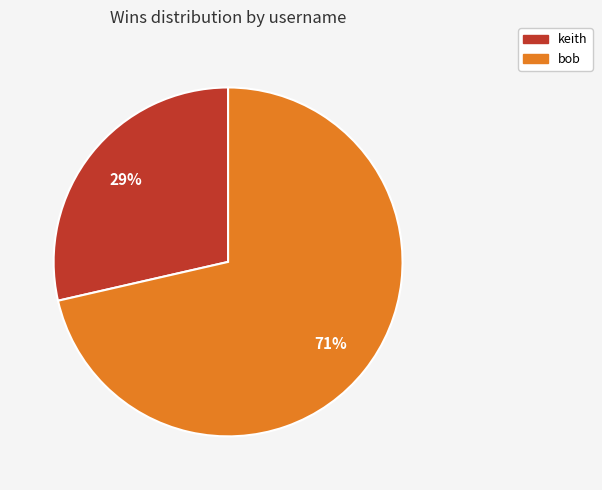

To the nearest percent, what is the average slice percentage?

50%